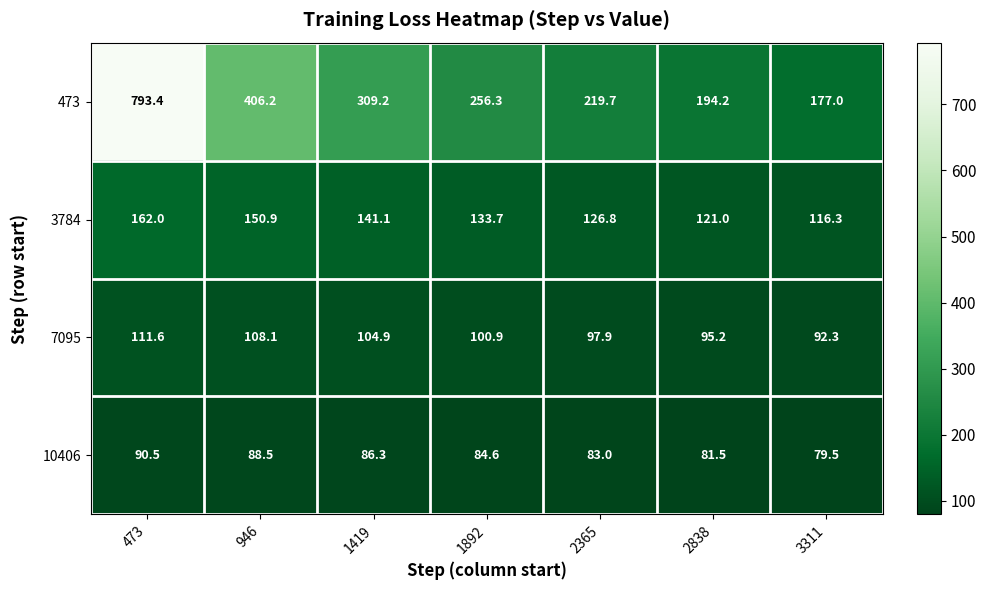

Read the 473 value at 2365.

219.7